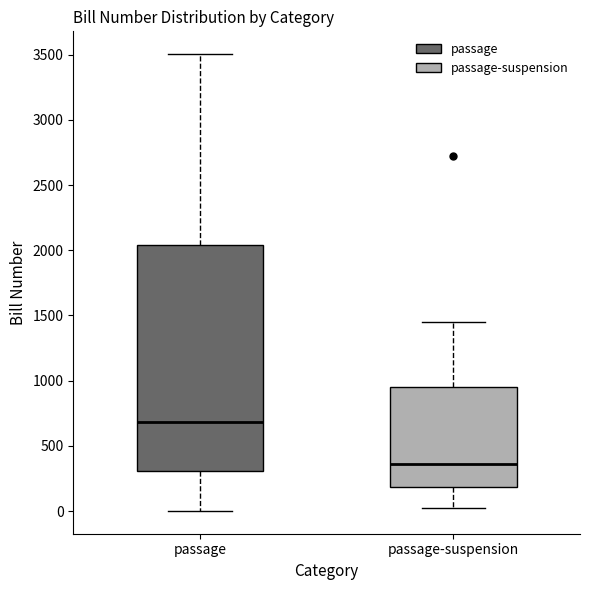

Which box's median line is the lowest?

passage-suspension